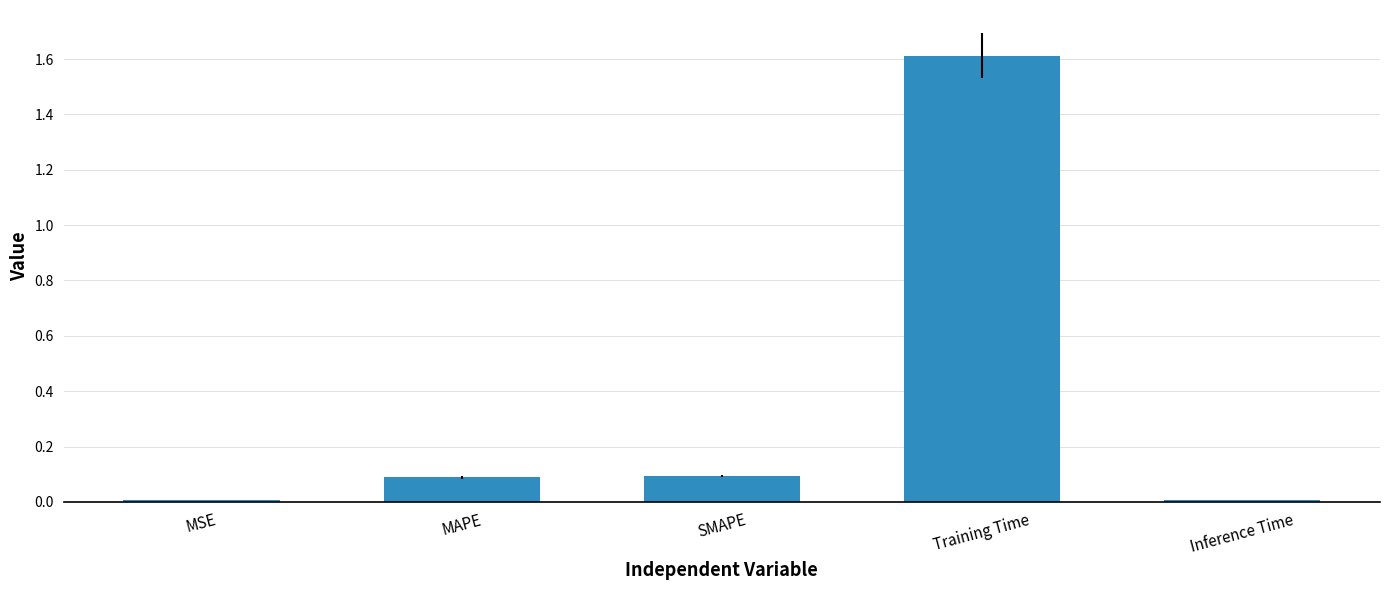

What is the label of the 5th bar from the right?

MSE